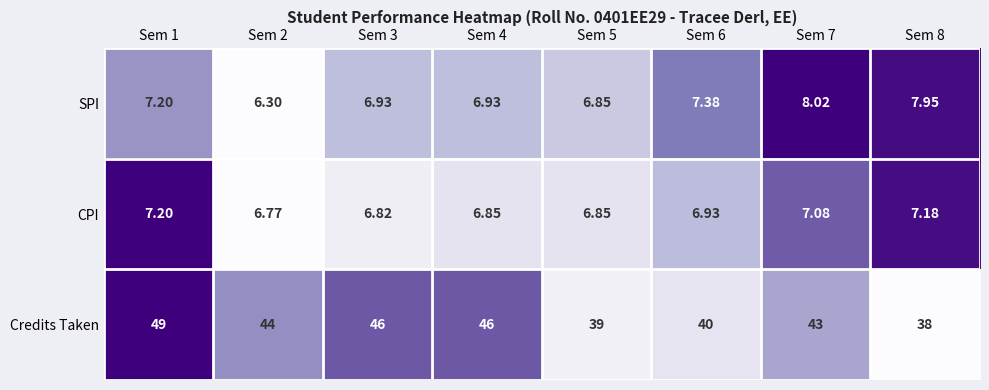

Which series changed the most between Sem 3 and Sem 4?

CPI